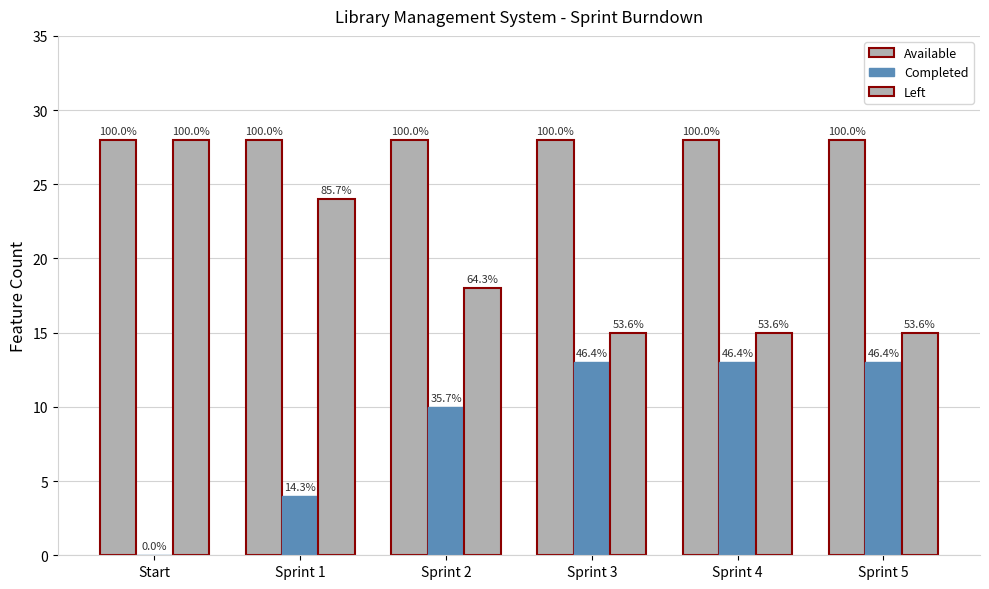

What is the spread (max minus min) of values at Sprint 4?

15